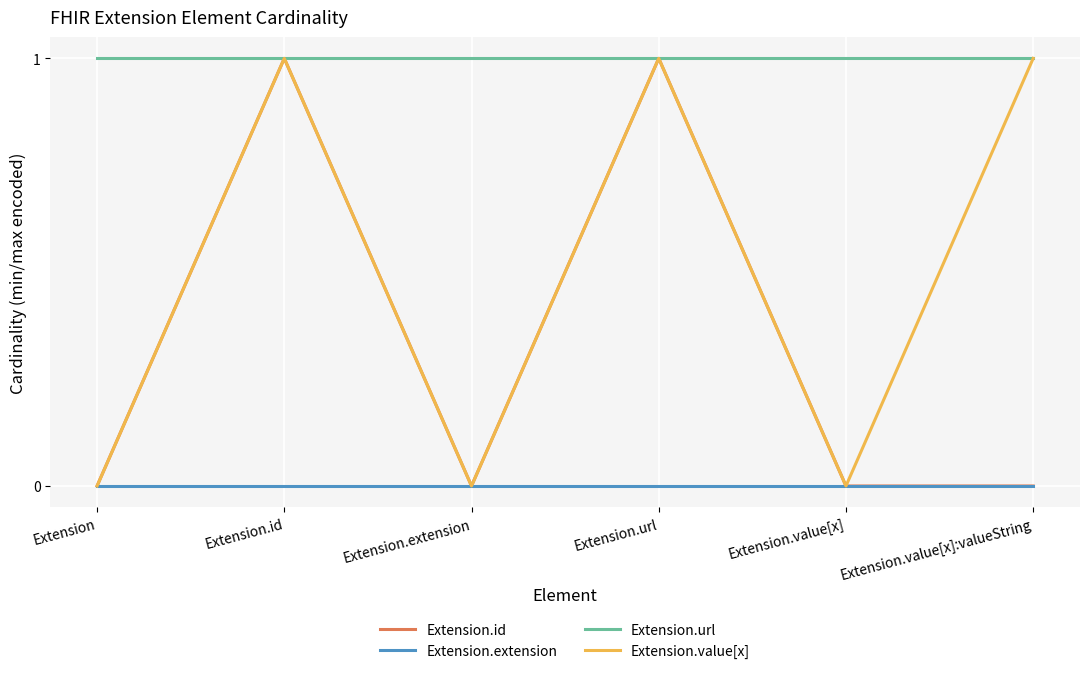

What is the maximum value for Extension.id?

1